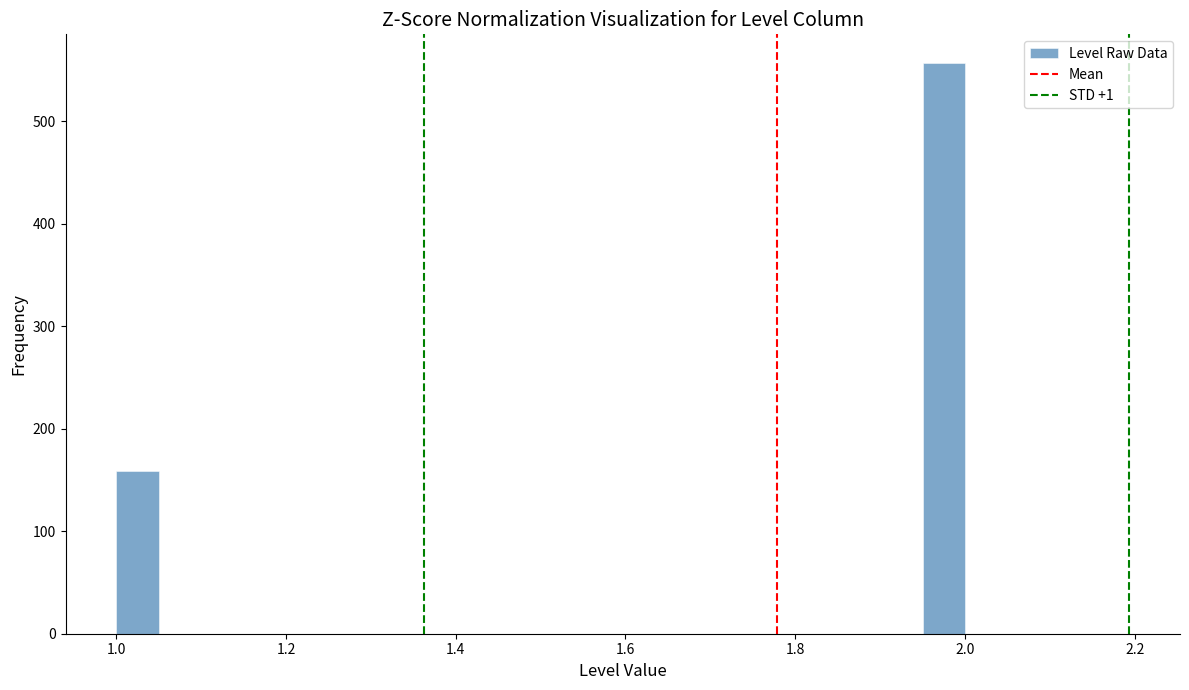

Read against the x-axis, roughly where is the centre of the tallest bar?

1.98